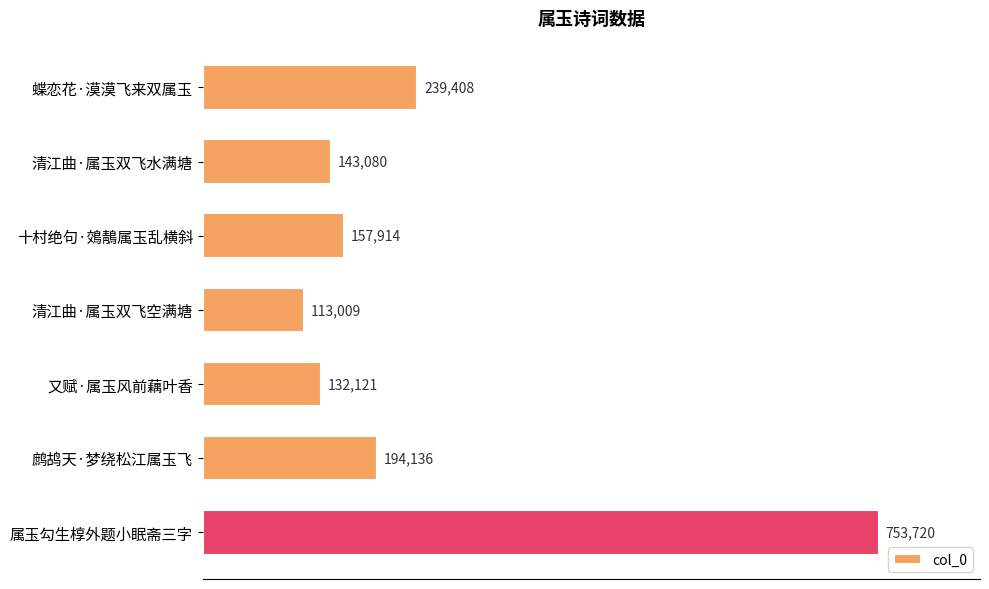

At which category does the chart reach its peak across all series?

属玉勾生椁外题小眠斋三字